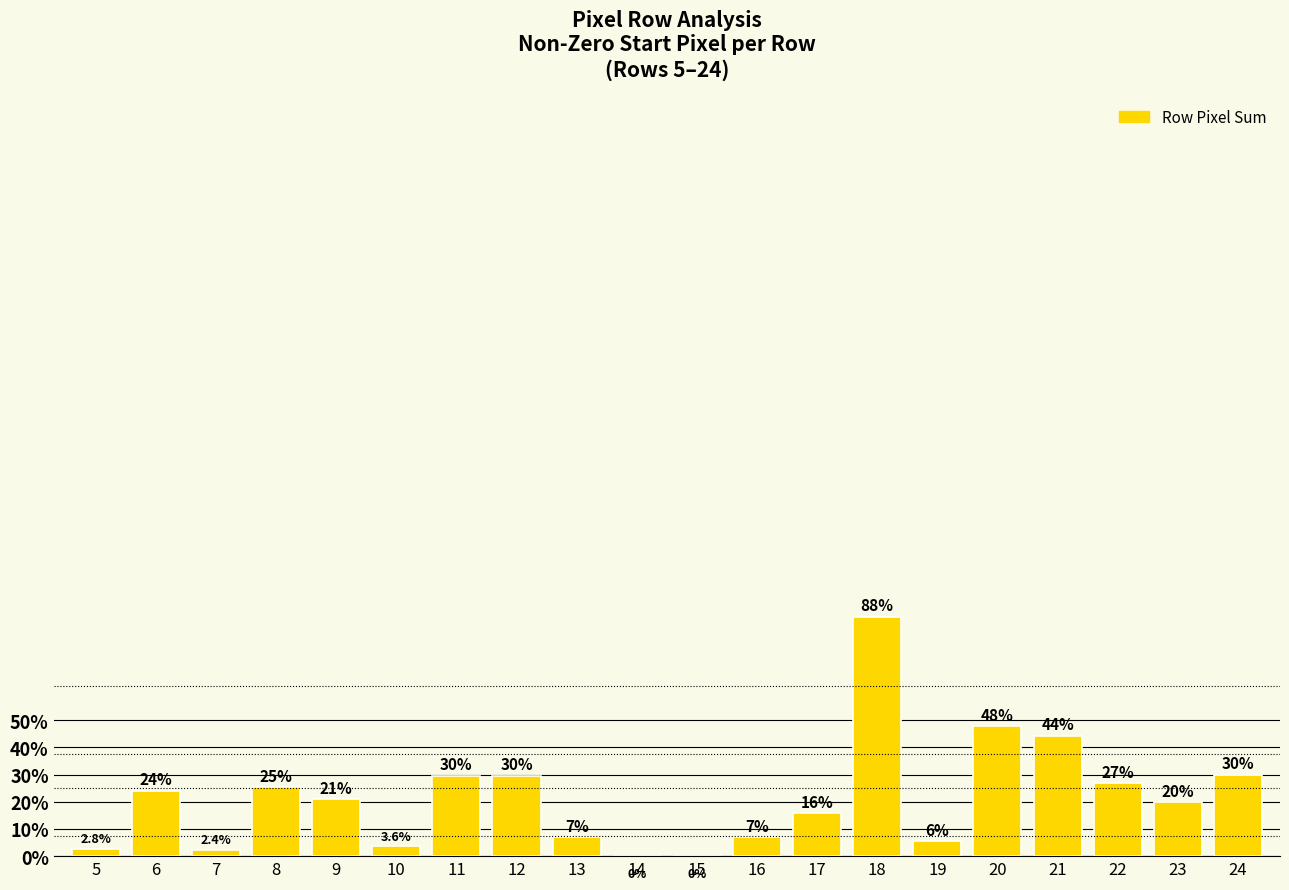

At which category does the chart reach its peak across all series?

18